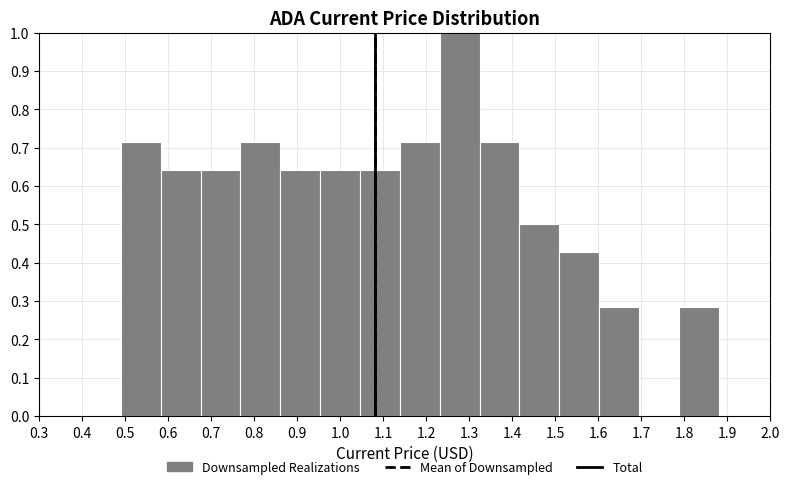

Which range on the x-axis has the tallest bar?

1.23 to 1.32